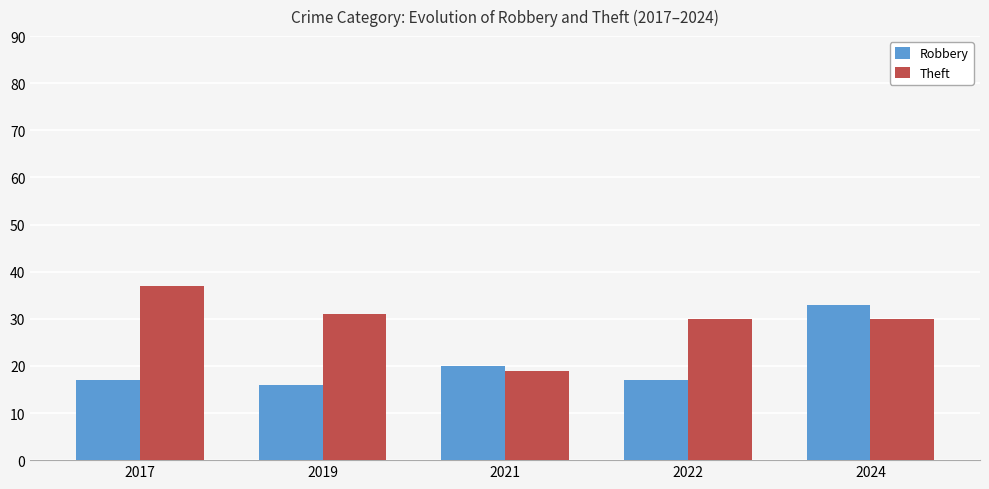

Rank the series by their maximum value, from highest to lowest.

Theft, Robbery